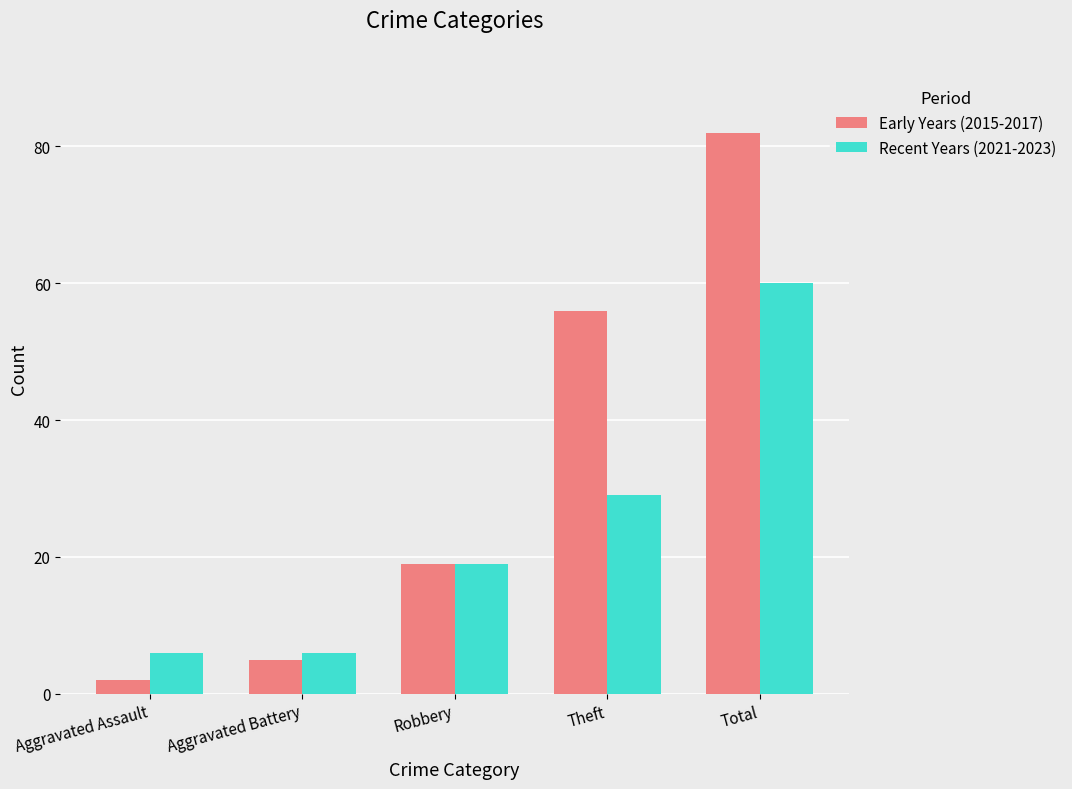

Which series has the largest total across all categories?

Early Years (2015-2017)